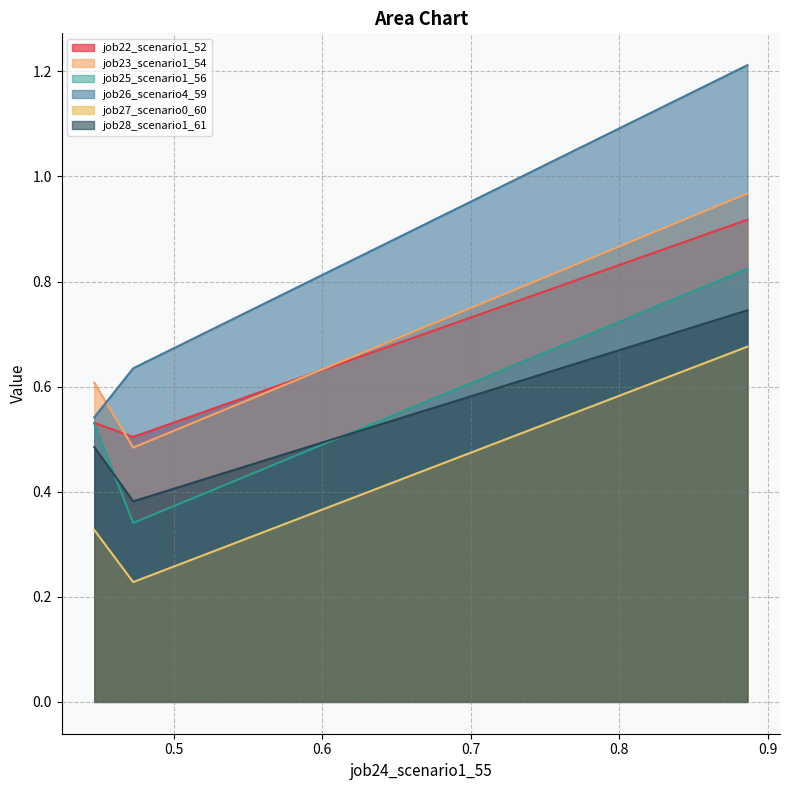

Rank the categories by job28_scenario1_61 value from lowest to highest.

0.4727570786128431, 0.4465734683160967, 0.8861626775552616